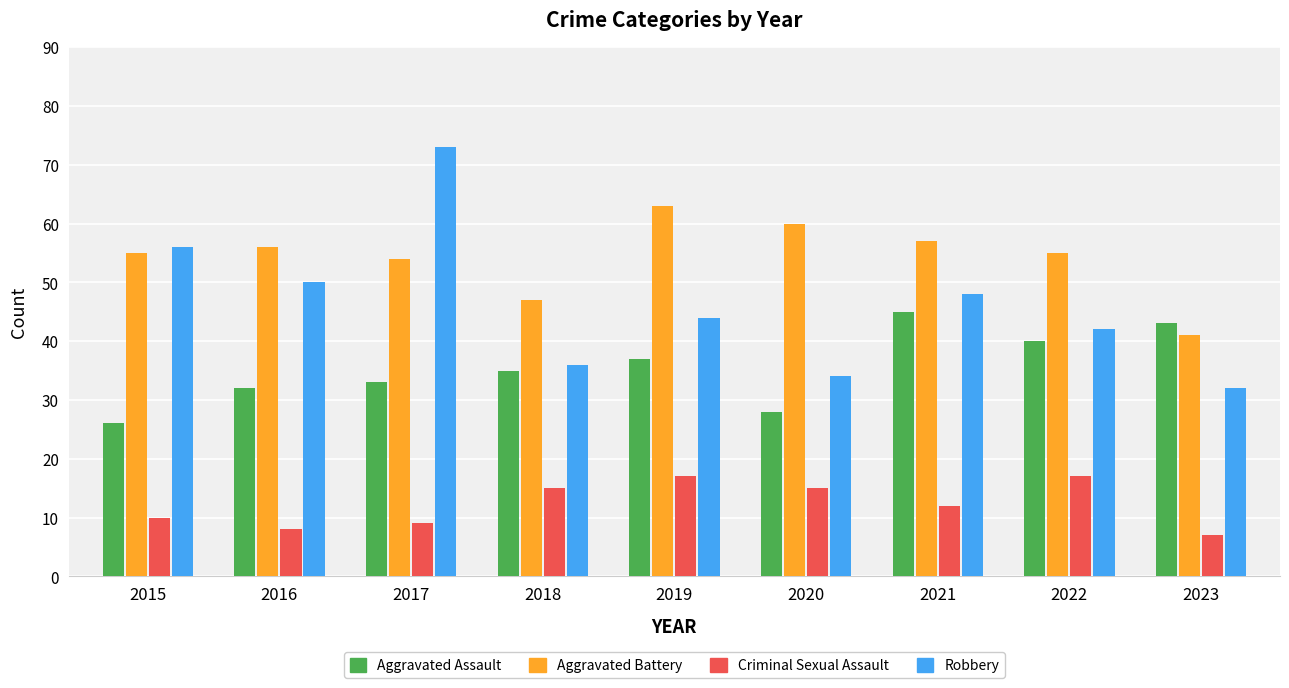

Which category has the highest value across all series?

2017